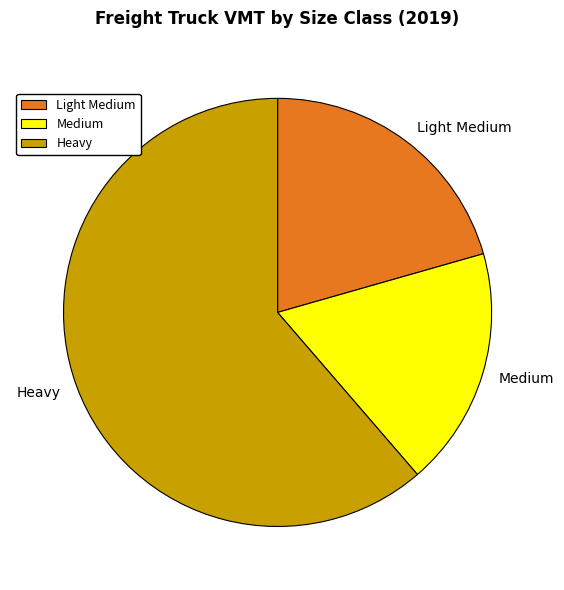

Between Light Medium and Medium, which is larger?

Light Medium